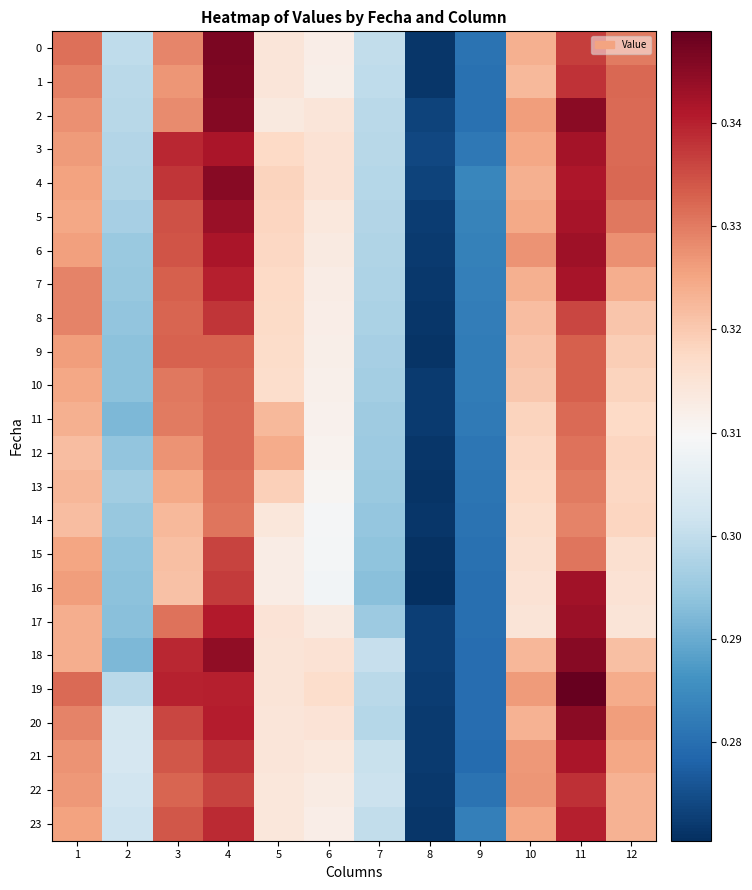

Reading left to right, list all the values displayed in this chart.

0: 1=0.3	2=0.3	3=0.3	4=0.3	5=0.3	6=0.3	7=0.3	8=0.3	9=0.3	10=0.3	11=0.3	12=0.3
1: 1=0.3	2=0.3	3=0.3	4=0.3	5=0.3	6=0.3	7=0.3	8=0.3	9=0.3	10=0.3	11=0.3	12=0.3
2: 1=0.3	2=0.3	3=0.3	4=0.3	5=0.3	6=0.3	7=0.3	8=0.3	9=0.3	10=0.3	11=0.3	12=0.3
3: 1=0.3	2=0.3	3=0.3	4=0.3	5=0.3	6=0.3	7=0.3	8=0.3	9=0.3	10=0.3	11=0.3	12=0.3
4: 1=0.3	2=0.3	3=0.3	4=0.3	5=0.3	6=0.3	7=0.3	8=0.3	9=0.3	10=0.3	11=0.3	12=0.3
5: 1=0.3	2=0.3	3=0.3	4=0.3	5=0.3	6=0.3	7=0.3	8=0.3	9=0.3	10=0.3	11=0.3	12=0.3
6: 1=0.3	2=0.3	3=0.3	4=0.3	5=0.3	6=0.3	7=0.3	8=0.3	9=0.3	10=0.3	11=0.3	12=0.3
7: 1=0.3	2=0.3	3=0.3	4=0.3	5=0.3	6=0.3	7=0.3	8=0.3	9=0.3	10=0.3	11=0.3	12=0.3
8: 1=0.3	2=0.3	3=0.3	4=0.3	5=0.3	6=0.3	7=0.3	8=0.3	9=0.3	10=0.3	11=0.3	12=0.3
9: 1=0.3	2=0.3	3=0.3	4=0.3	5=0.3	6=0.3	7=0.3	8=0.3	9=0.3	10=0.3	11=0.3	12=0.3
10: 1=0.3	2=0.3	3=0.3	4=0.3	5=0.3	6=0.3	7=0.3	8=0.3	9=0.3	10=0.3	11=0.3	12=0.3
11: 1=0.3	2=0.3	3=0.3	4=0.3	5=0.3	6=0.3	7=0.3	8=0.3	9=0.3	10=0.3	11=0.3	12=0.3
12: 1=0.3	2=0.3	3=0.3	4=0.3	5=0.3	6=0.3	7=0.3	8=0.3	9=0.3	10=0.3	11=0.3	12=0.3
13: 1=0.3	2=0.3	3=0.3	4=0.3	5=0.3	6=0.3	7=0.3	8=0.3	9=0.3	10=0.3	11=0.3	12=0.3
14: 1=0.3	2=0.3	3=0.3	4=0.3	5=0.3	6=0.3	7=0.3	8=0.3	9=0.3	10=0.3	11=0.3	12=0.3
15: 1=0.3	2=0.3	3=0.3	4=0.3	5=0.3	6=0.3	7=0.3	8=0.3	9=0.3	10=0.3	11=0.3	12=0.3
16: 1=0.3	2=0.3	3=0.3	4=0.3	5=0.3	6=0.3	7=0.3	8=0.3	9=0.3	10=0.3	11=0.3	12=0.3
17: 1=0.3	2=0.3	3=0.3	4=0.3	5=0.3	6=0.3	7=0.3	8=0.3	9=0.3	10=0.3	11=0.3	12=0.3
18: 1=0.3	2=0.3	3=0.3	4=0.3	5=0.3	6=0.3	7=0.3	8=0.3	9=0.3	10=0.3	11=0.3	12=0.3
19: 1=0.3	2=0.3	3=0.3	4=0.3	5=0.3	6=0.3	7=0.3	8=0.3	9=0.3	10=0.3	11=0.3	12=0.3
20: 1=0.3	2=0.3	3=0.3	4=0.3	5=0.3	6=0.3	7=0.3	8=0.3	9=0.3	10=0.3	11=0.3	12=0.3
21: 1=0.3	2=0.3	3=0.3	4=0.3	5=0.3	6=0.3	7=0.3	8=0.3	9=0.3	10=0.3	11=0.3	12=0.3
22: 1=0.3	2=0.3	3=0.3	4=0.3	5=0.3	6=0.3	7=0.3	8=0.3	9=0.3	10=0.3	11=0.3	12=0.3
23: 1=0.3	2=0.3	3=0.3	4=0.3	5=0.3	6=0.3	7=0.3	8=0.3	9=0.3	10=0.3	11=0.3	12=0.3